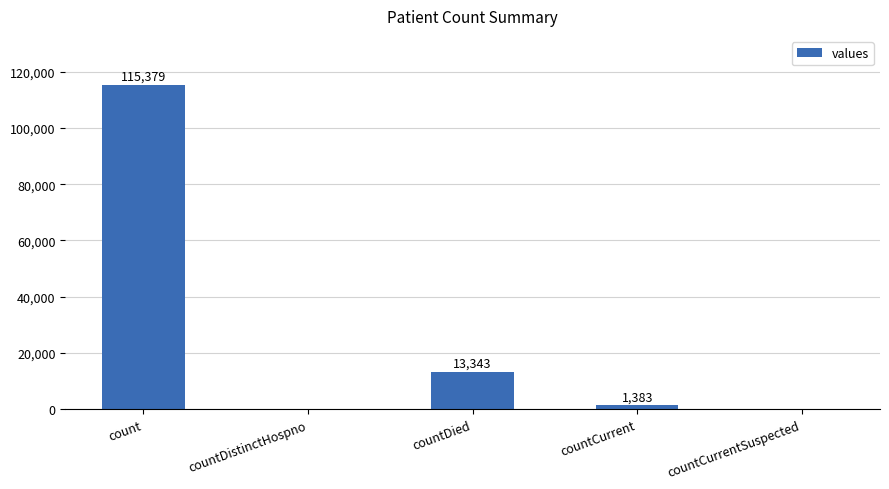

What is the change in value from countCurrent to countCurrentSuspected?

-1383